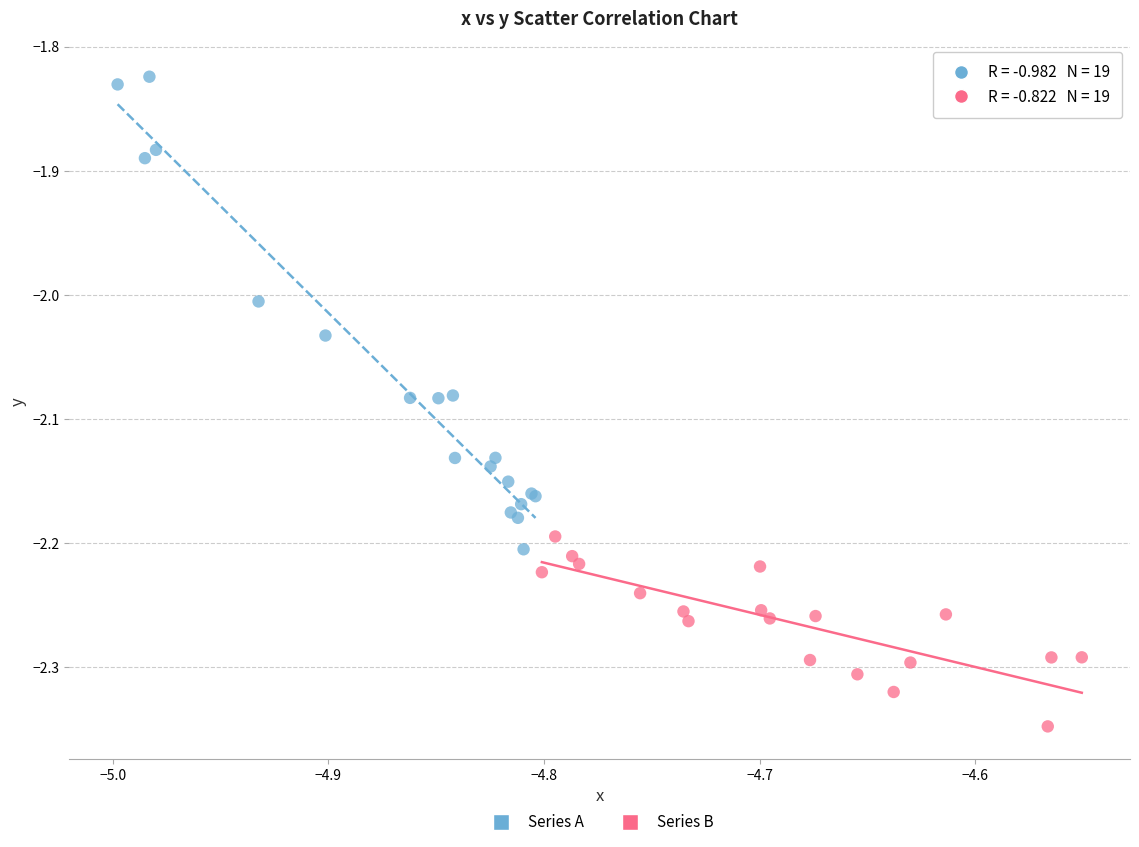

Which series contains the lowest Y value?

Series B